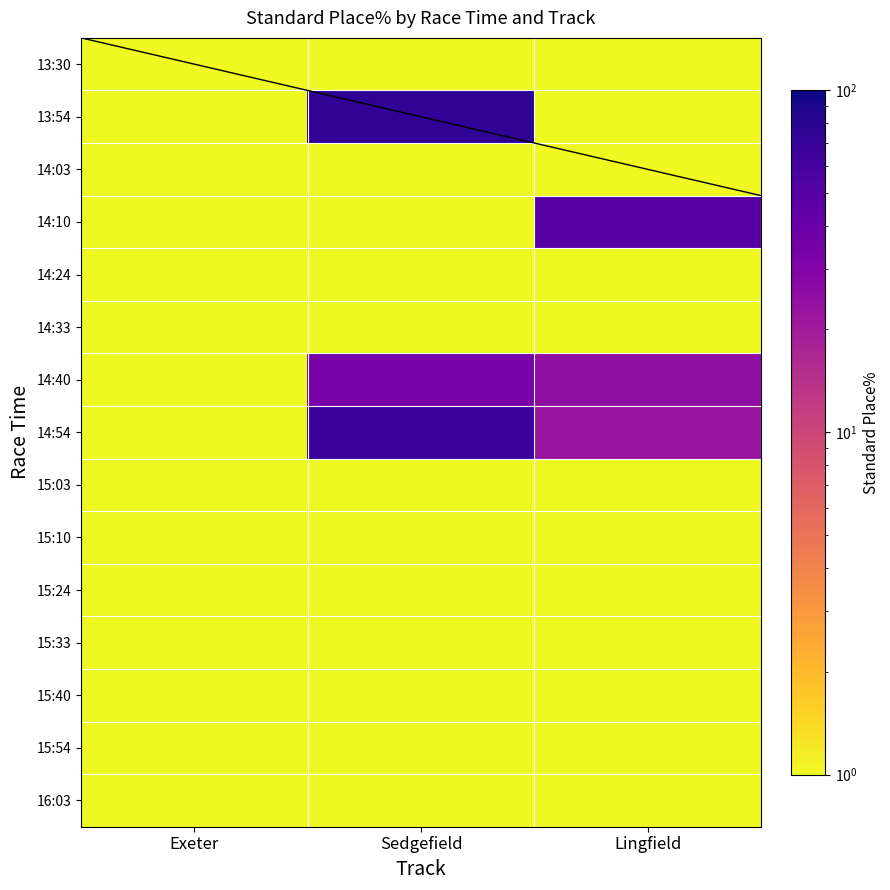

Rank the series by their maximum value, from lowest to highest.

13:30, 14:03, 14:24, 14:33, 15:03, 15:10, 15:24, 15:33, 15:40, 15:54, 16:03, 14:40, 14:10, 14:54, 13:54